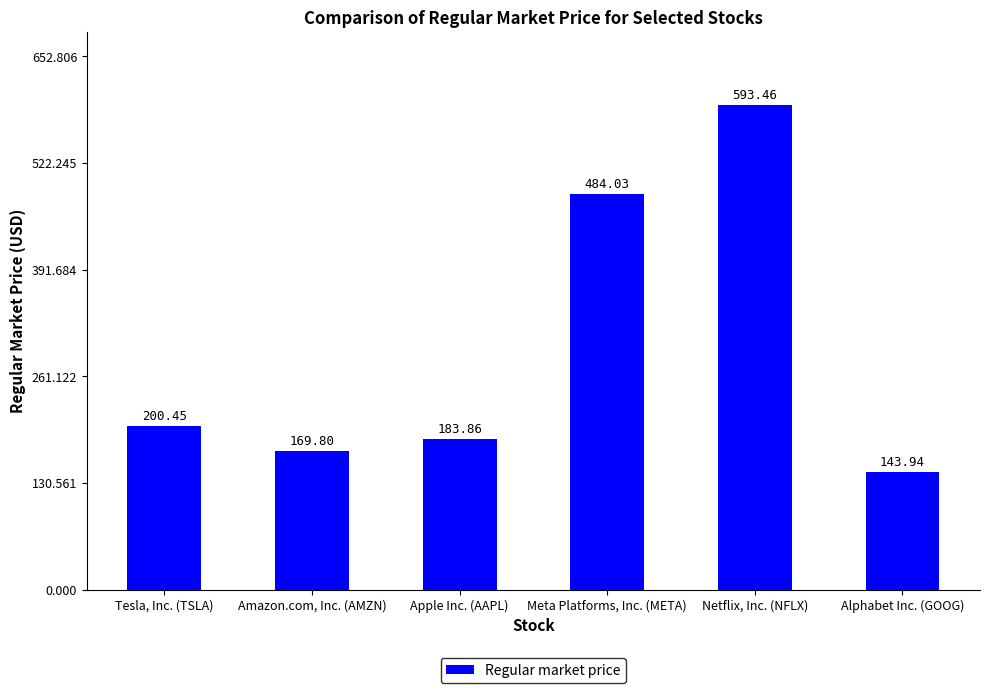

Does the chart contain stacked bars?

No